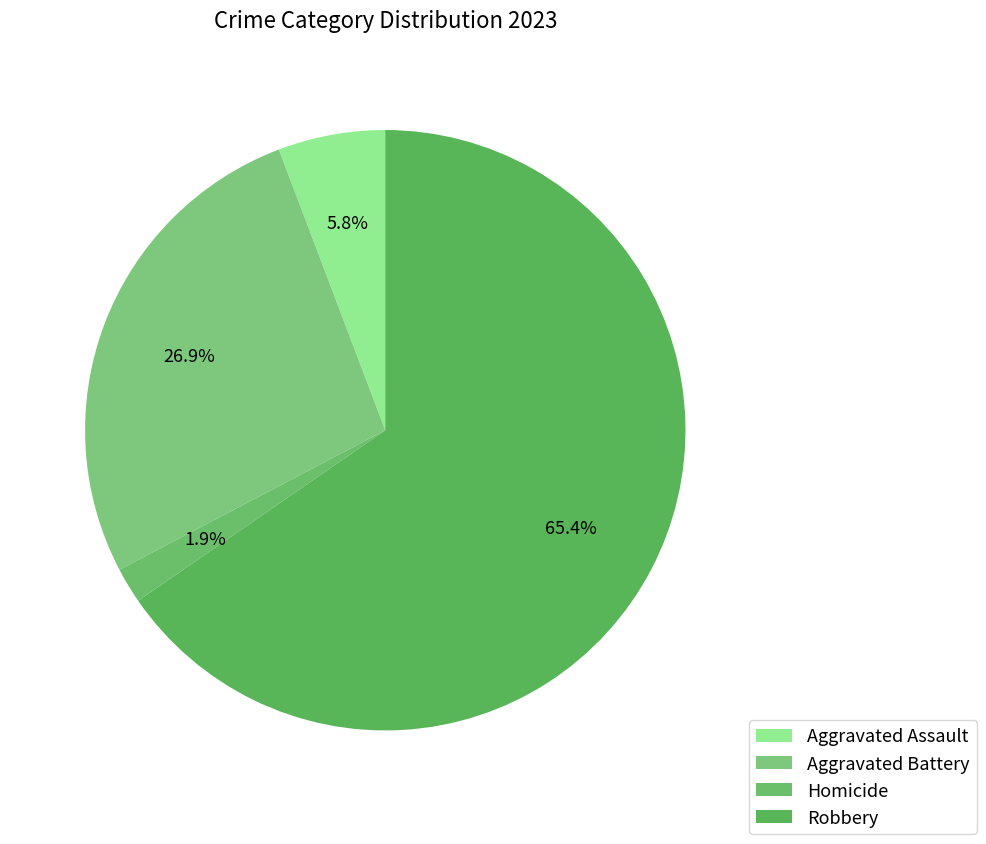

To the nearest percent, what is the combined percentage of Homicide and Aggravated Assault?

8%